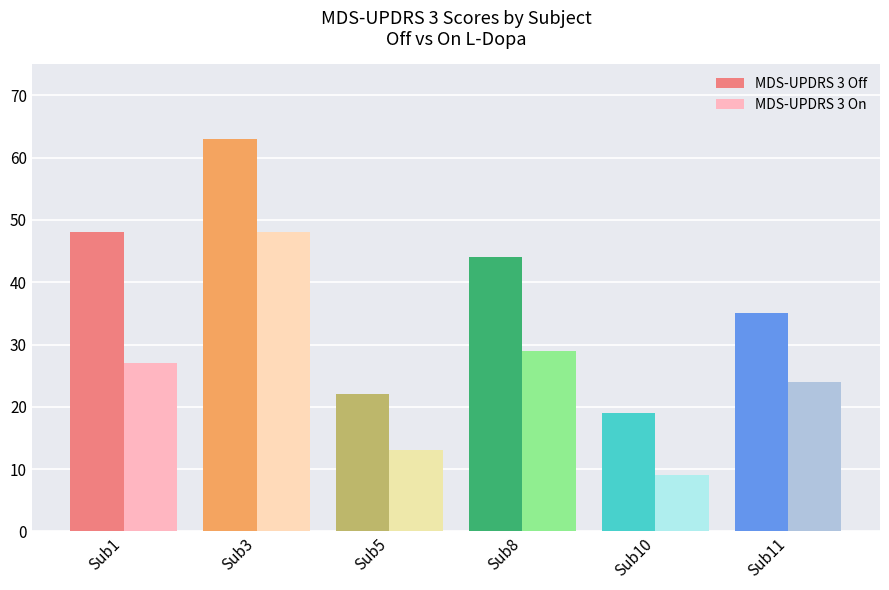

Reading left to right, transcribe all the data shown in this chart.

MDS-UPDRS 3 Off: Sub1=48	Sub3=63	Sub5=22	Sub8=44	Sub10=19	Sub11=35
MDS-UPDRS 3 On: Sub1=27	Sub3=48	Sub5=13	Sub8=29	Sub10=9	Sub11=24